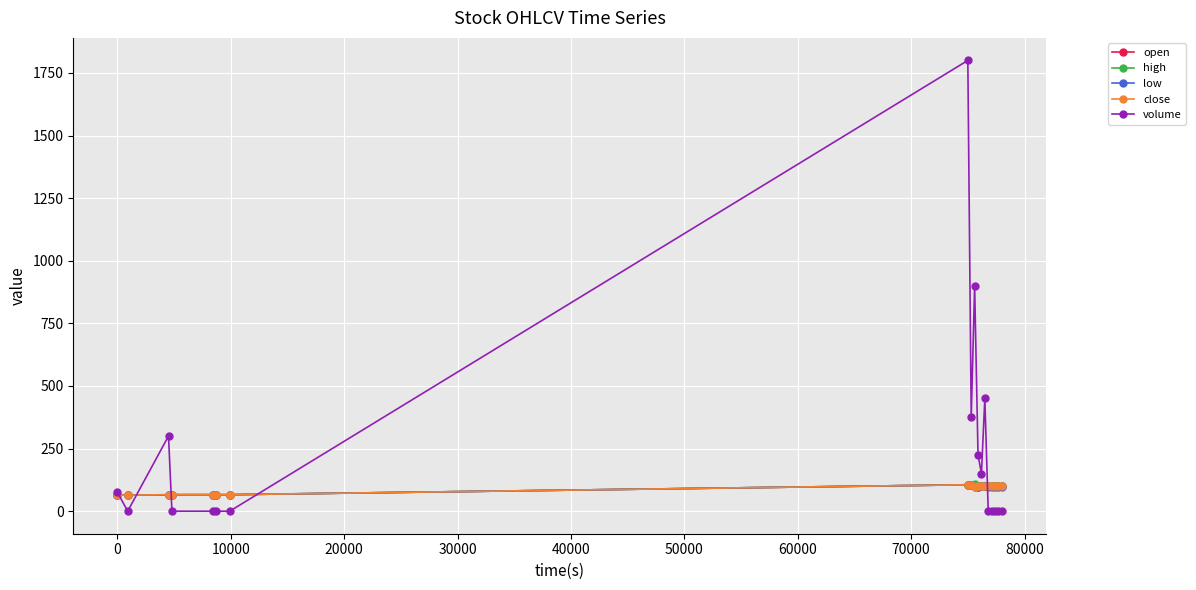

How many data points does each series have?

18